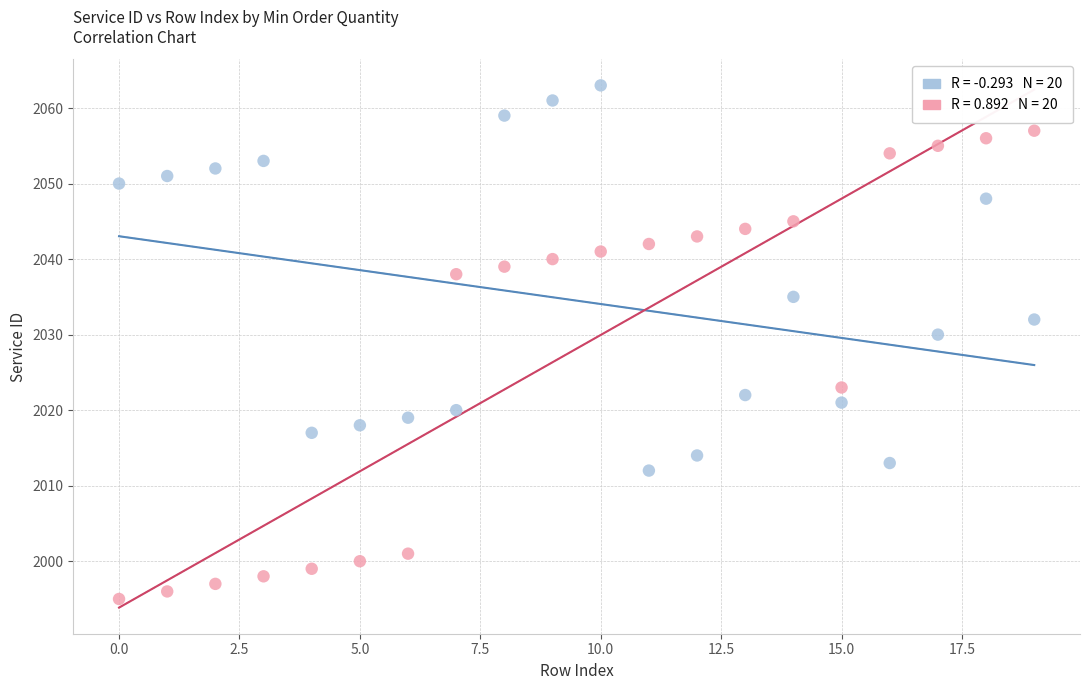

Across all data points, what is the range of Y values (max minus min)?

68